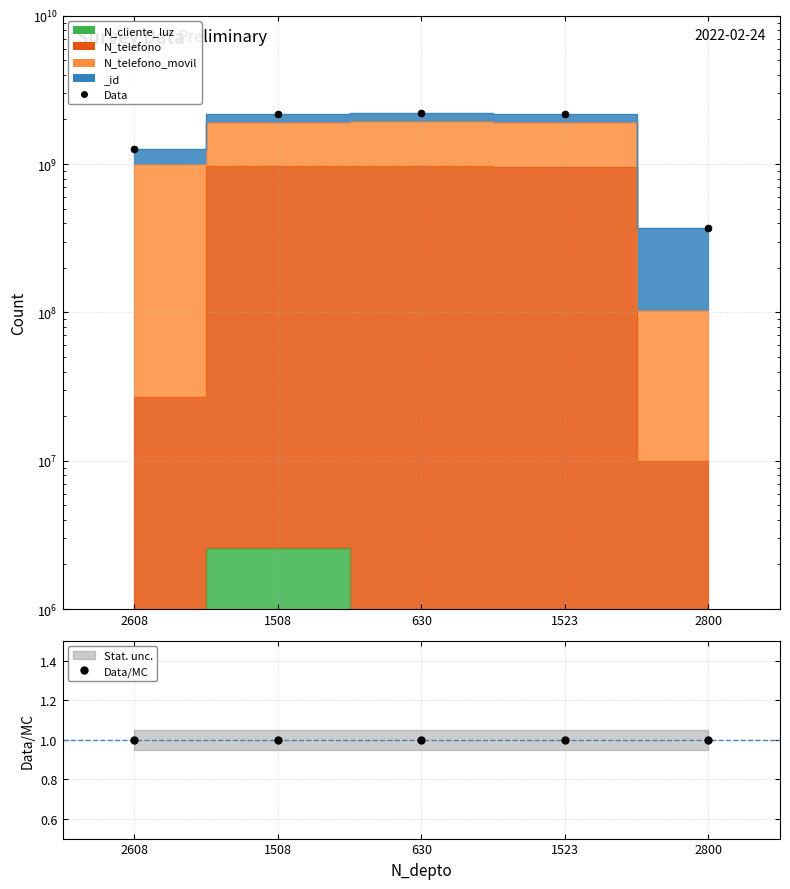

Between 1523 and 1508, which is larger?

1523